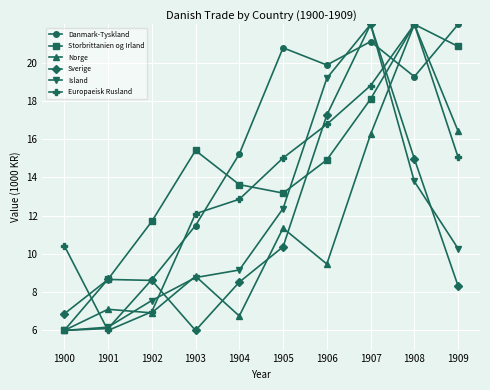

How many data points in Europaeisk Rusland are less than 15?

5